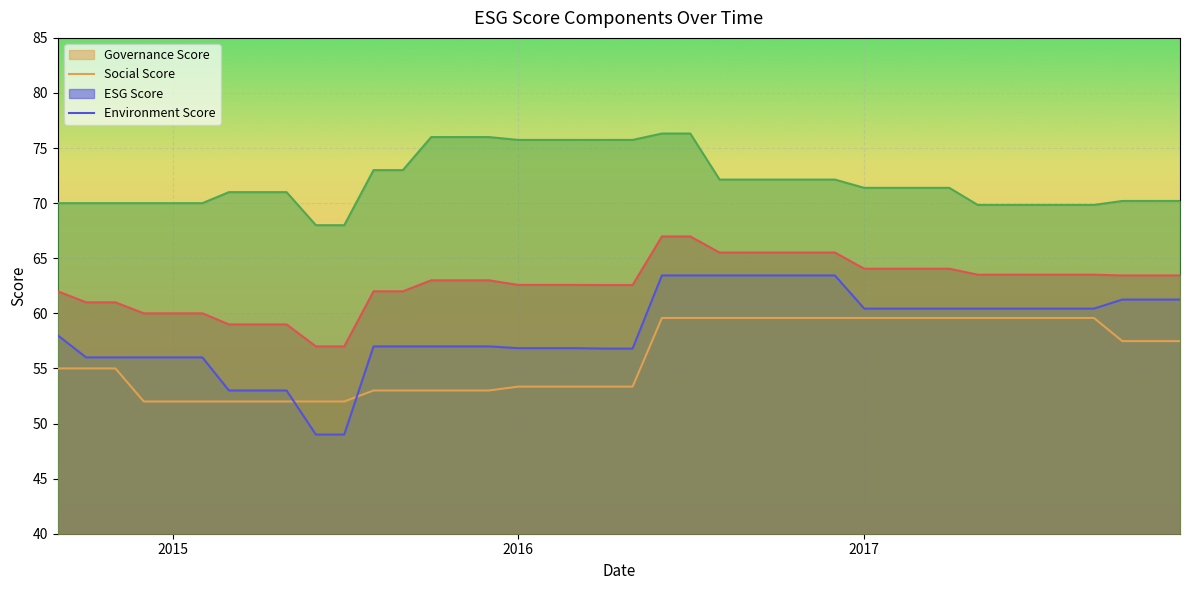

Rank the series by their maximum value, from highest to lowest.

environmentScore, esgScore, socialScore, governanceScore